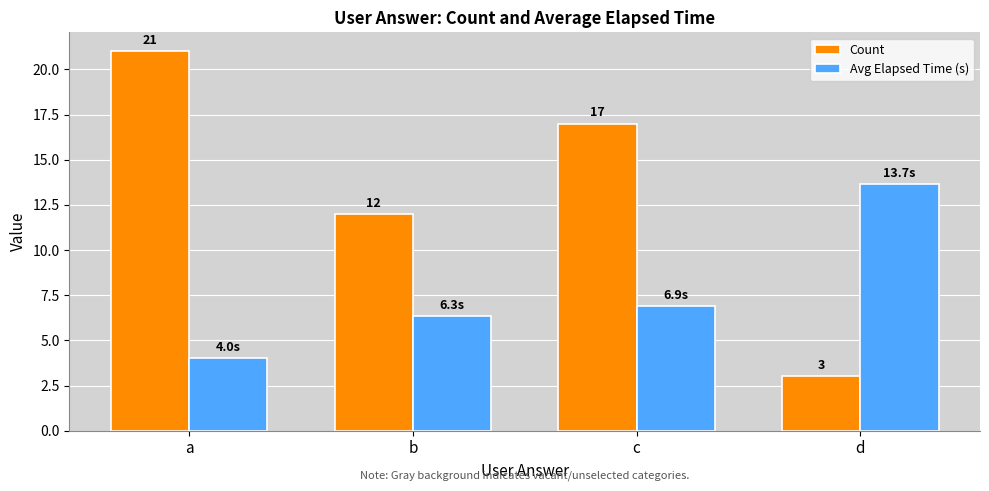

Which series has the widest spread of values?

Count